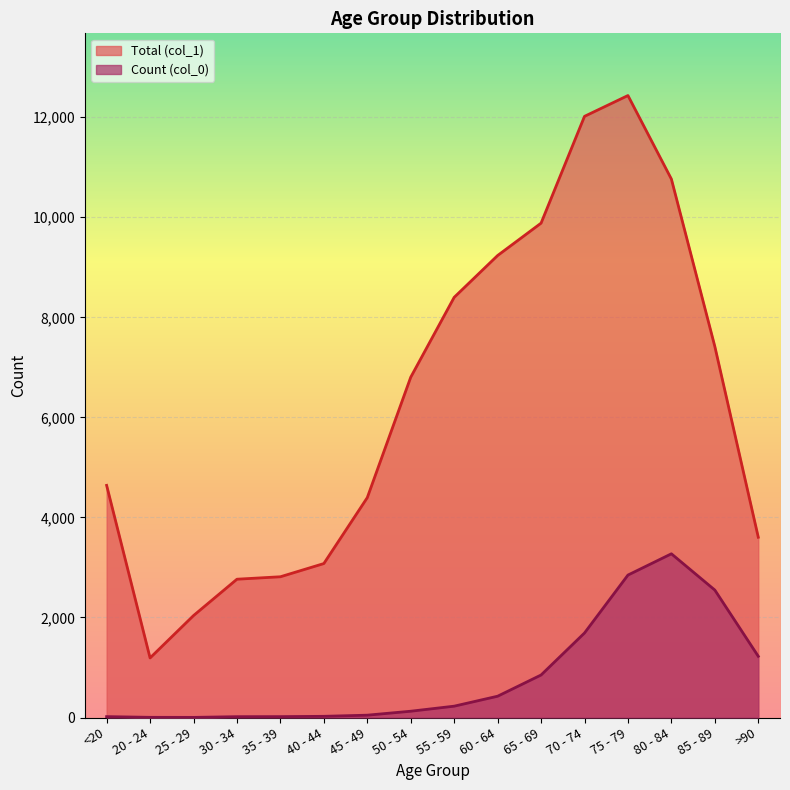

The value of Count (col_0) at 55 - 59 is 227. True or false?

True